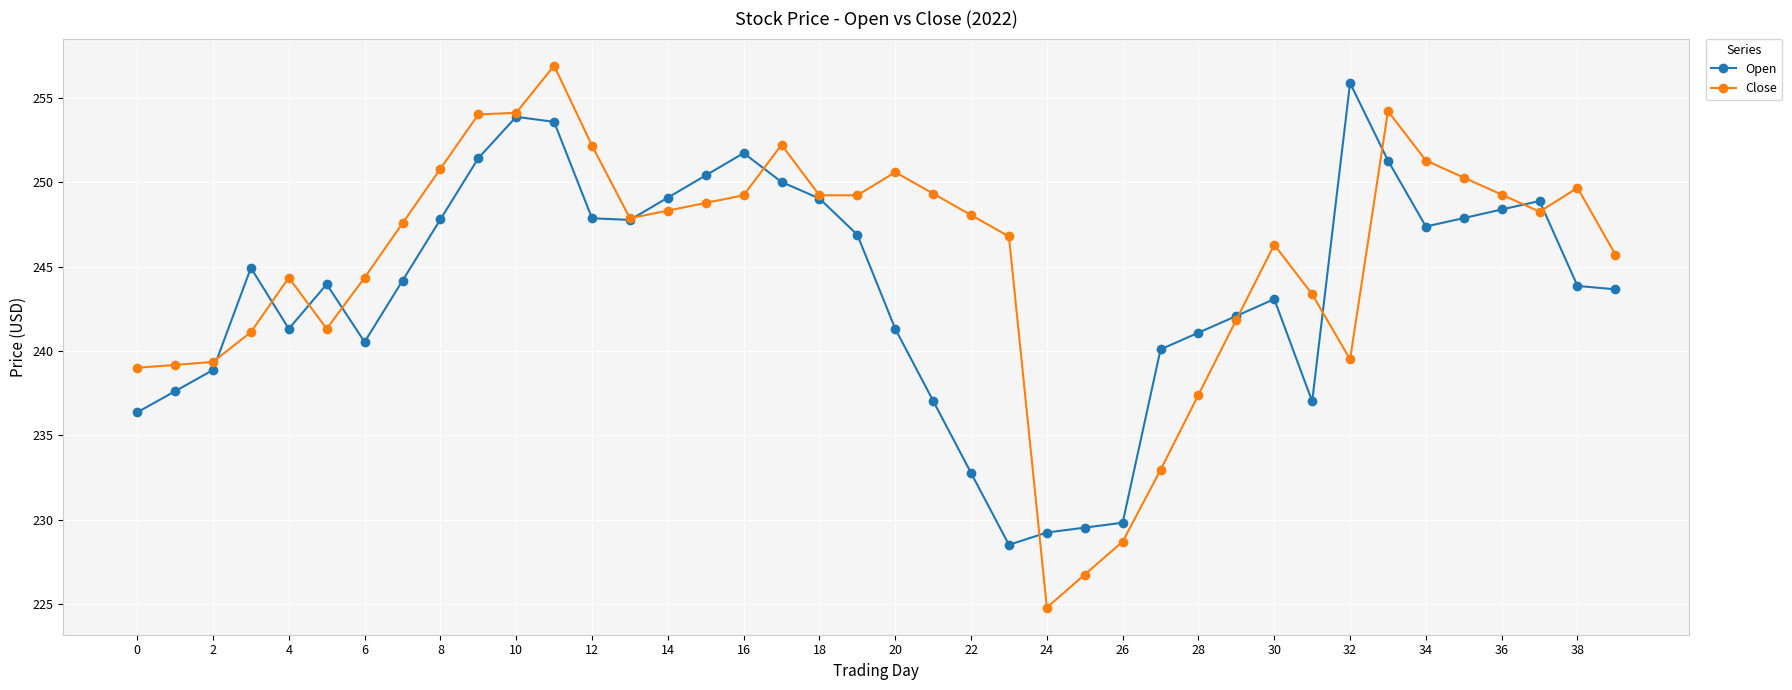

What is the minimum value shown in the chart?

224.8